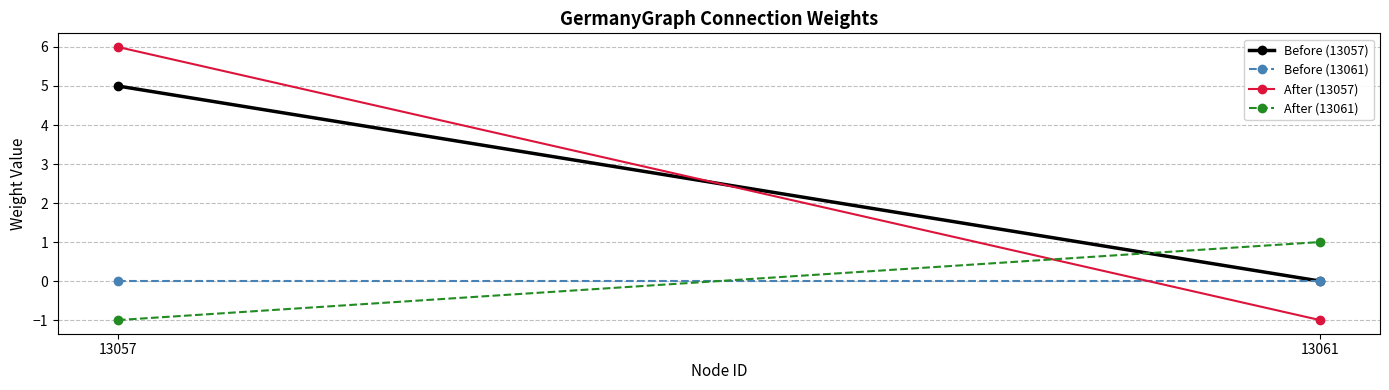

What is the difference between the maximum and minimum values in the After (13061) series?

2